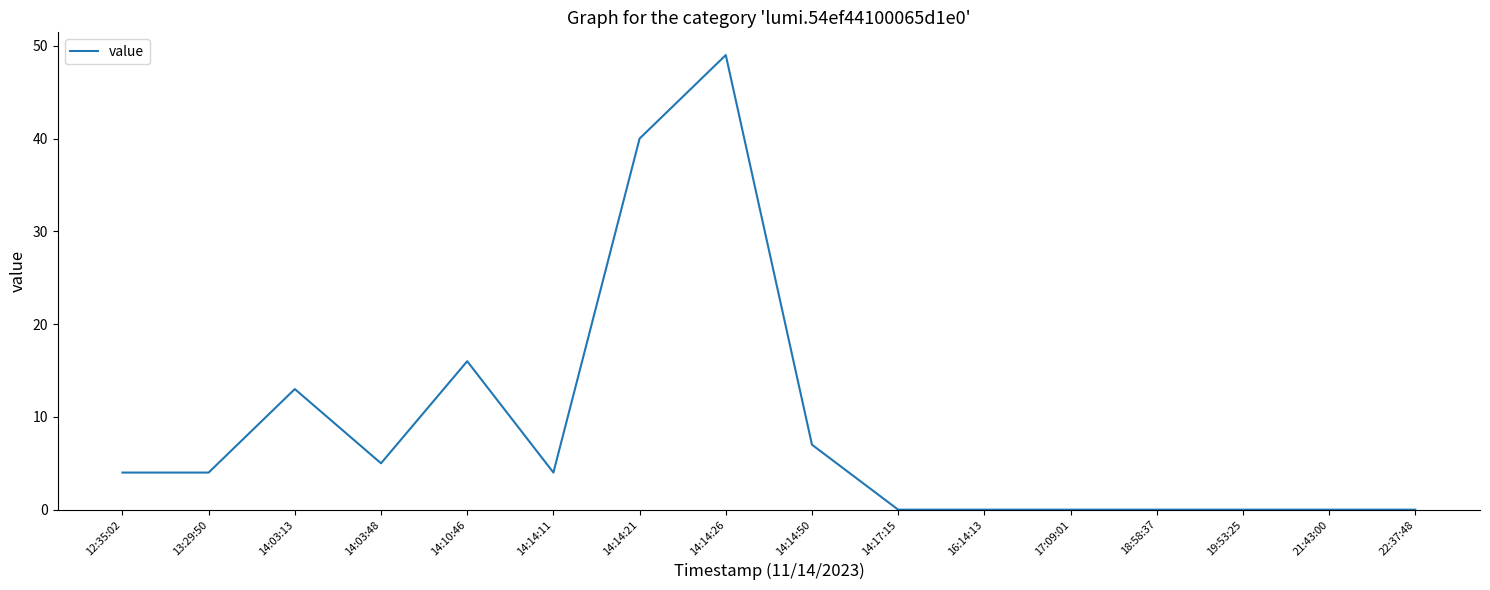

Reading left to right, list all the values displayed in this chart.

4	4	13	5	16	4	40	49	7	0	0	0	0	0	0	0